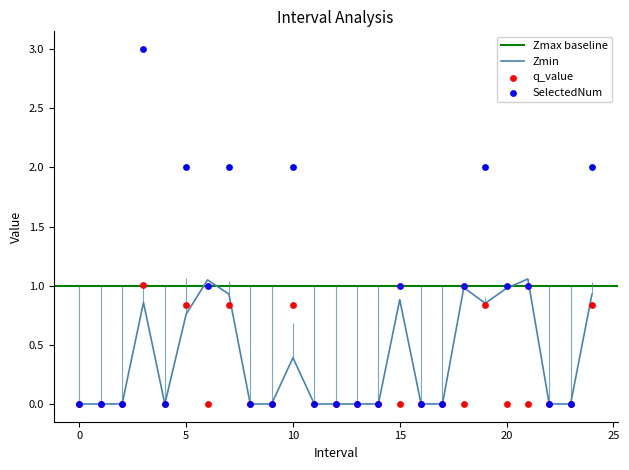

True or false: Zmin has more than 0 interior local peaks.

True